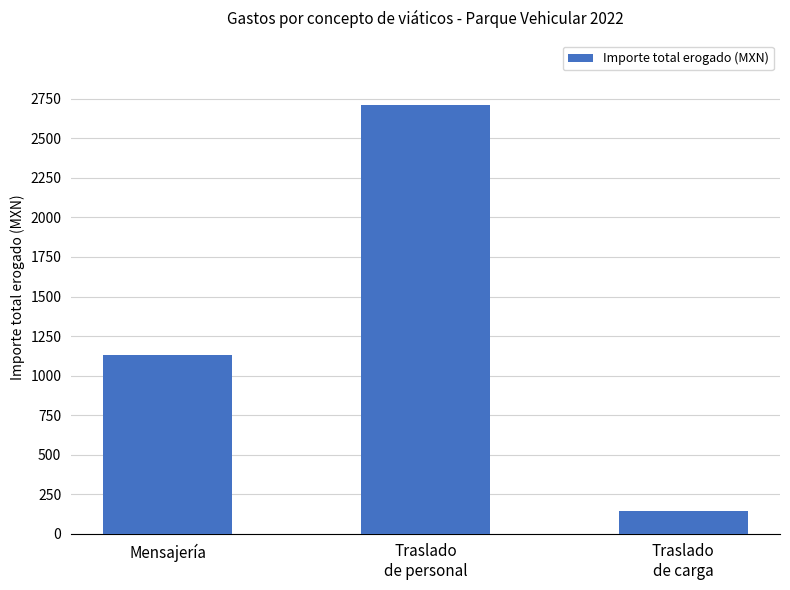

Count the values in the range 144 to 2711.

3